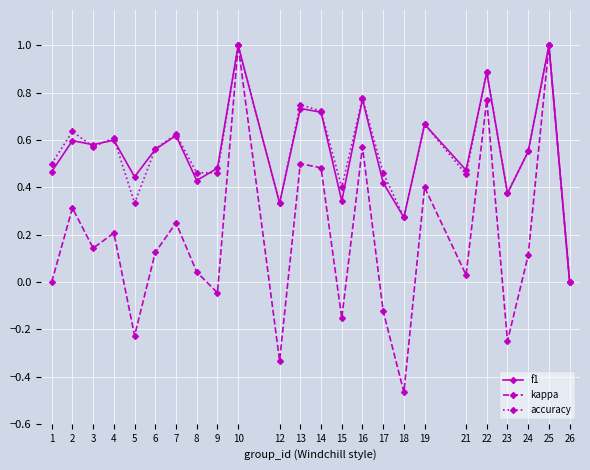

True or false: f1 and accuracy cross at least once.

True